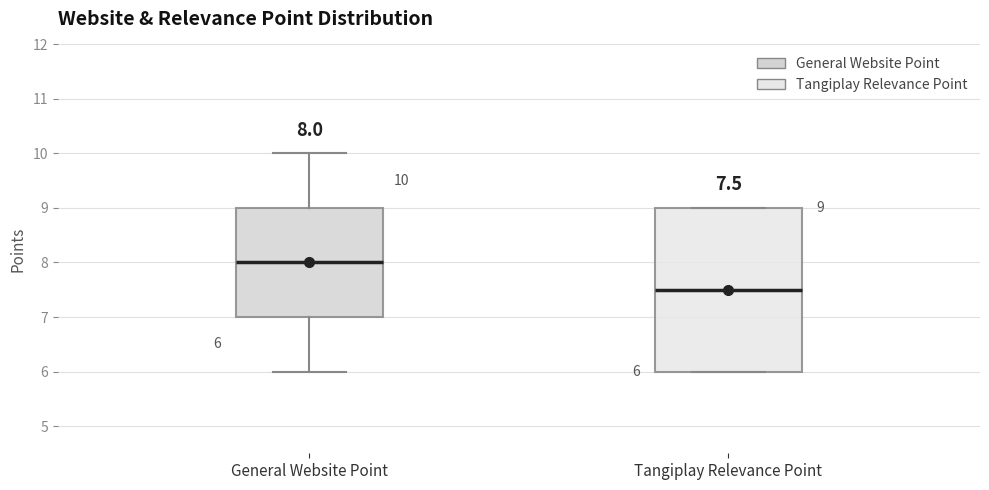

Comparing the boxes themselves (not the whiskers), which one is the tallest?

Tangiplay Relevance Point